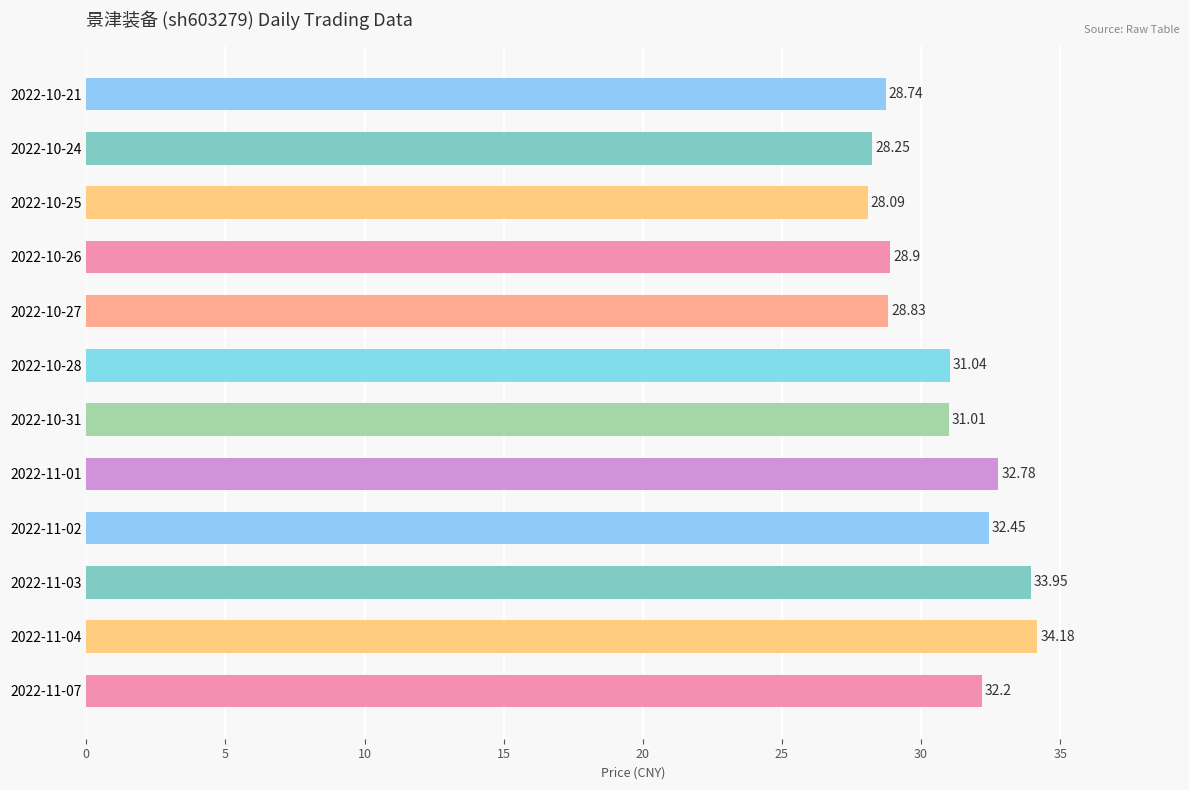

Does the chart contain stacked bars?

No